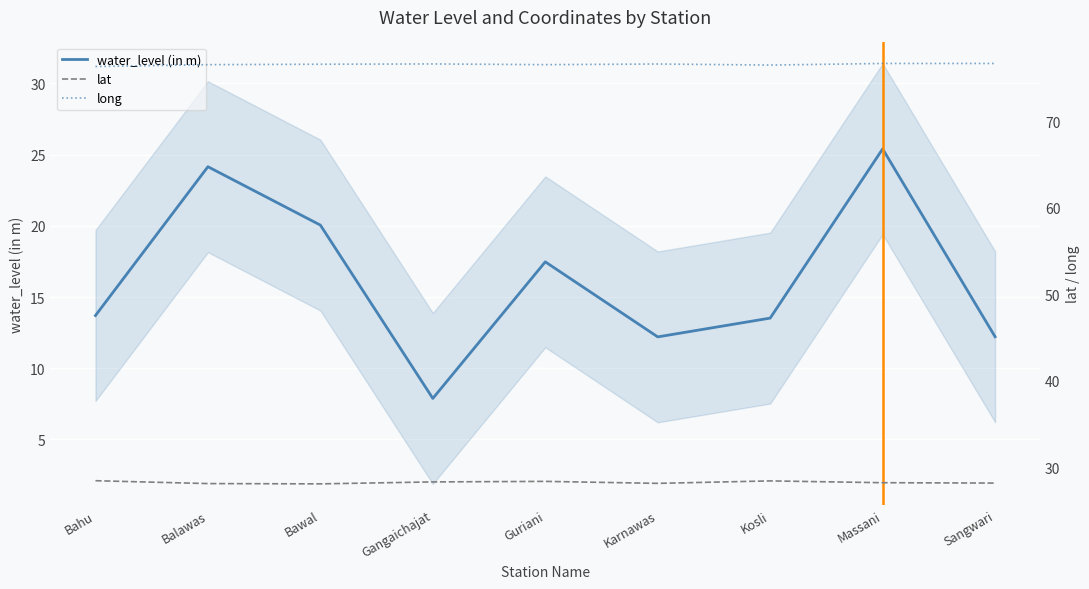

How many interior local valleys does the long series have?

2